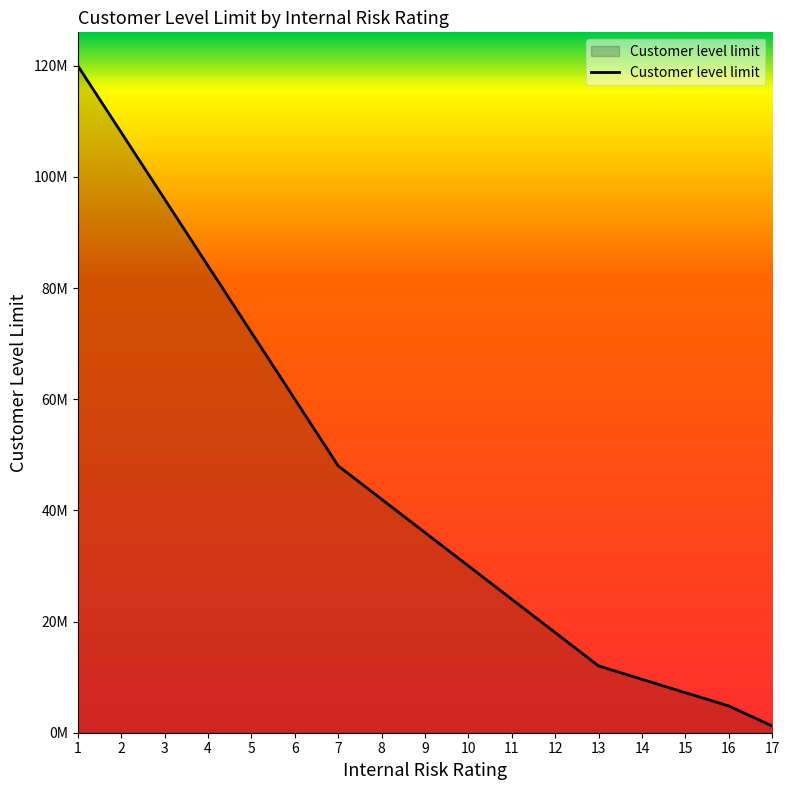

Reading left to right, extract all data points from this chart.

120000000	108000000	96000000	84000000	72000000	60000000	48000000	42000000	36000000	30000000	24000000	18000000	12000000	9600000	7200000	4800000	1200000